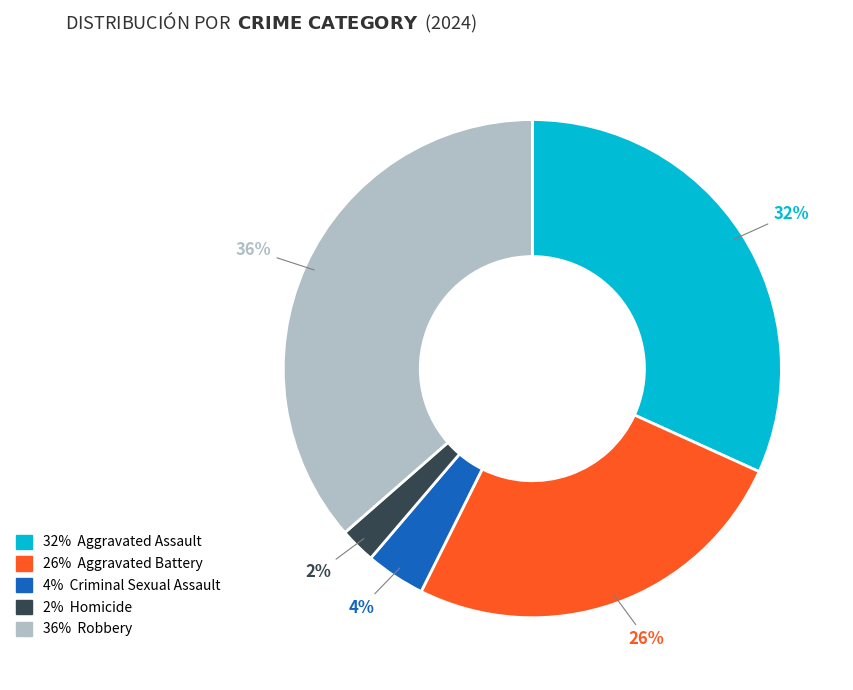

Is there a majority slice in this chart?

No